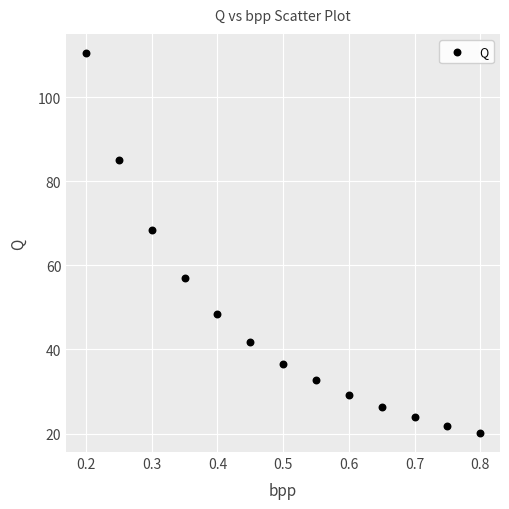

What Y value in the scatter plot is closest to 65?

68.5